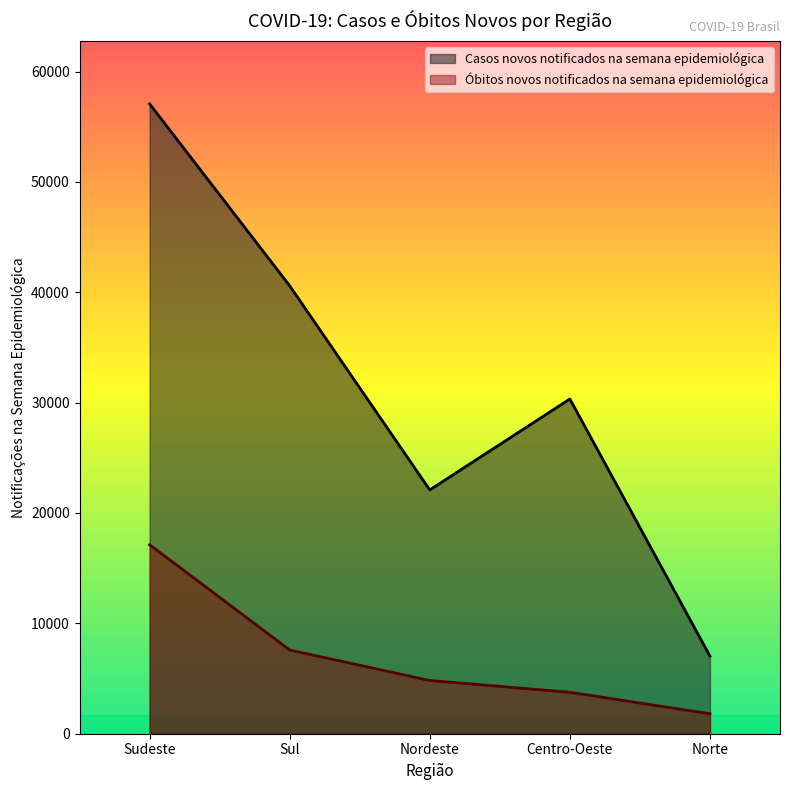

Which category has the lowest value across all series?

Norte